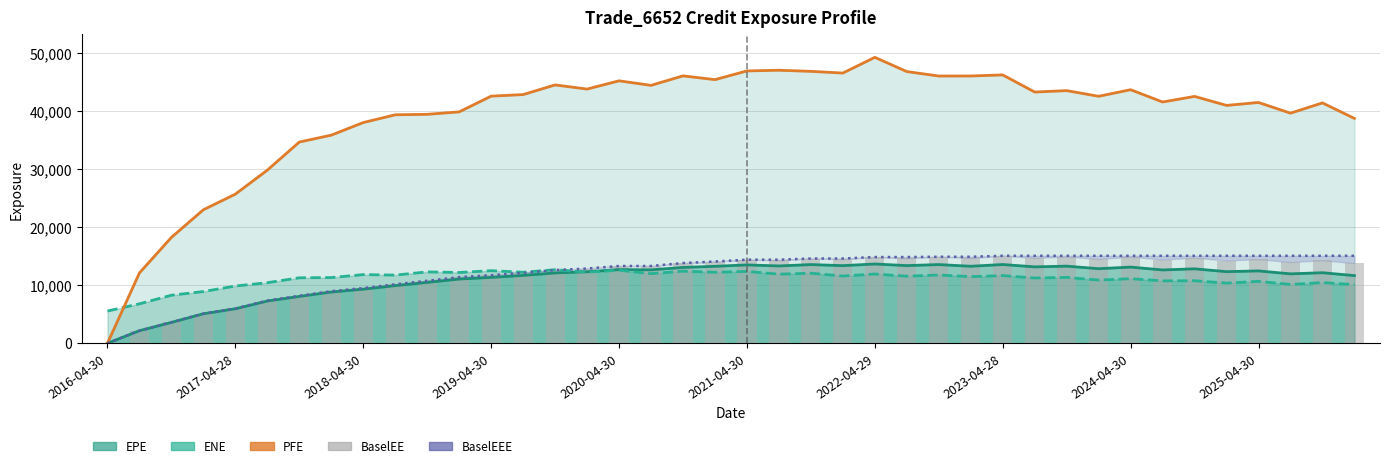

Are the bars horizontal?

No